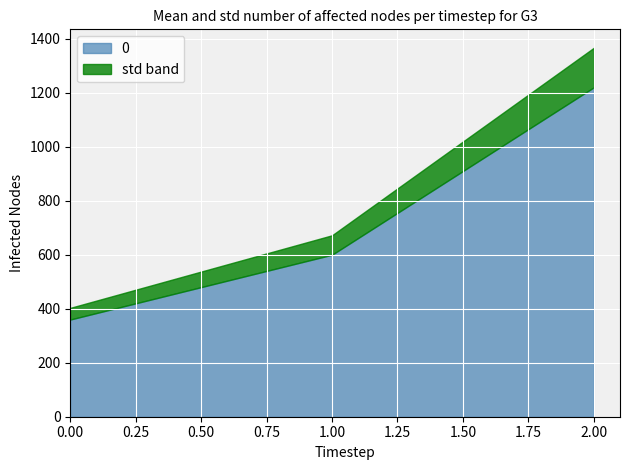

What is the value of the 2nd point from the left?

600